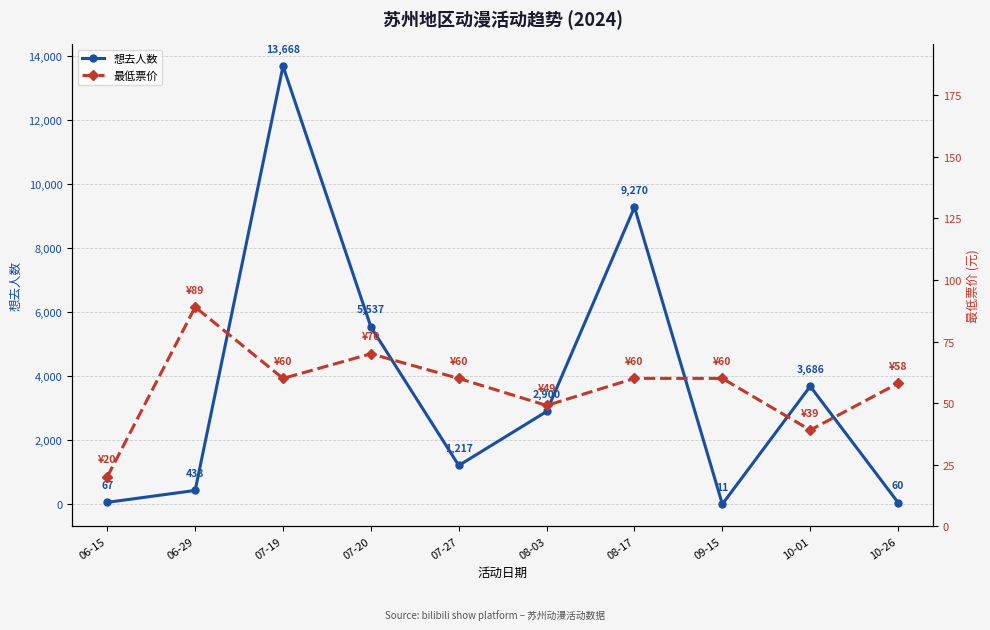

At 10-26, list the series in order from largest to smallest.

想去人数, 最低票价